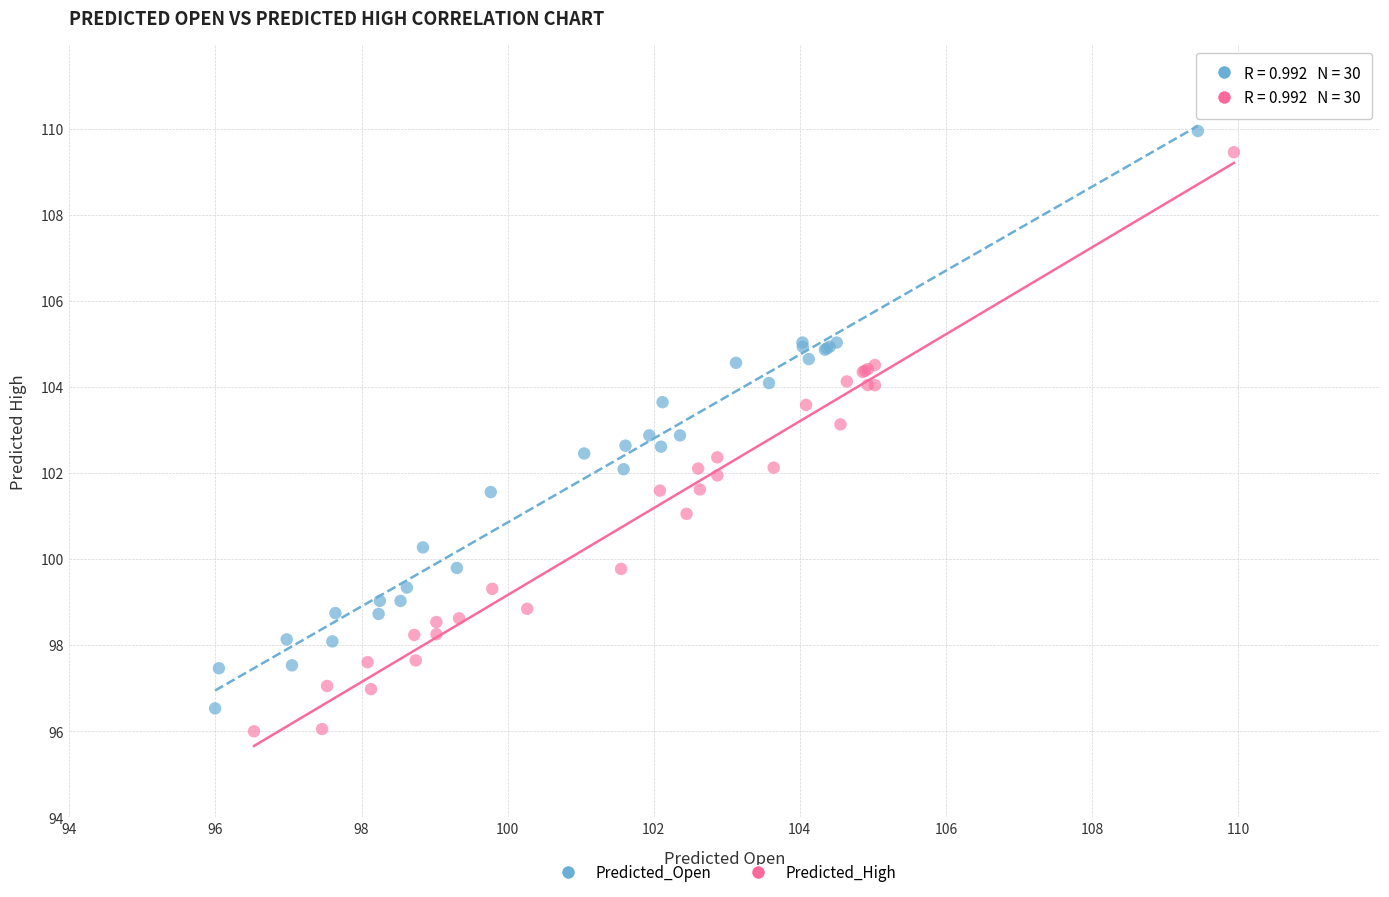

Which series has the widest spread of Y values?

Predicted_High